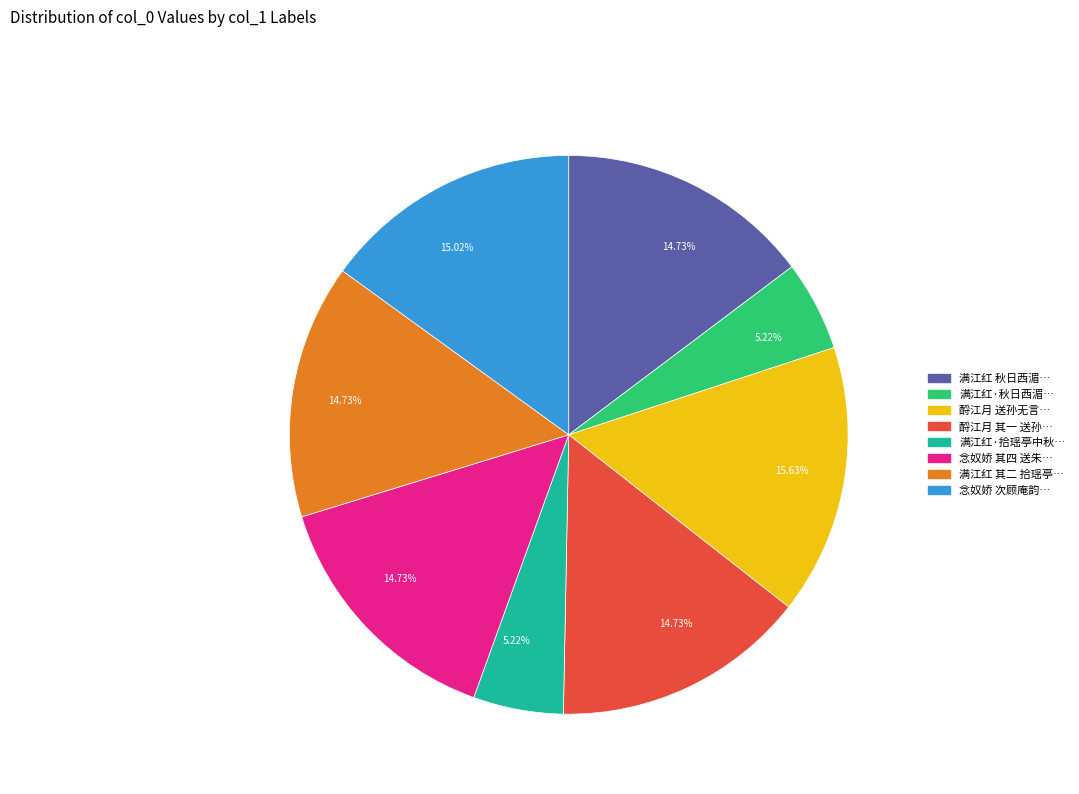

Is there a majority slice in this chart?

No